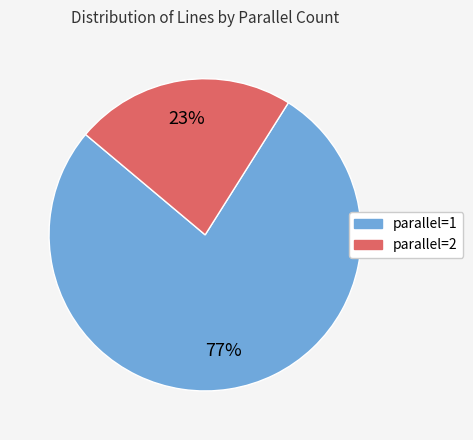

To the nearest percent, what is the difference between the largest and smallest slice percentages?

54%